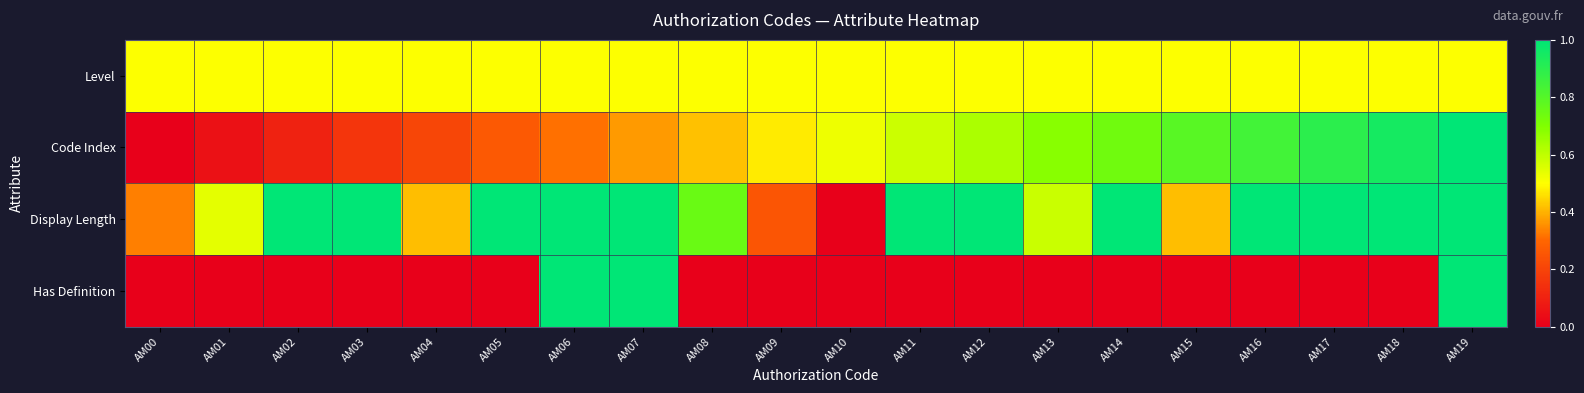

Which series has the largest total across all categories?

Display Length